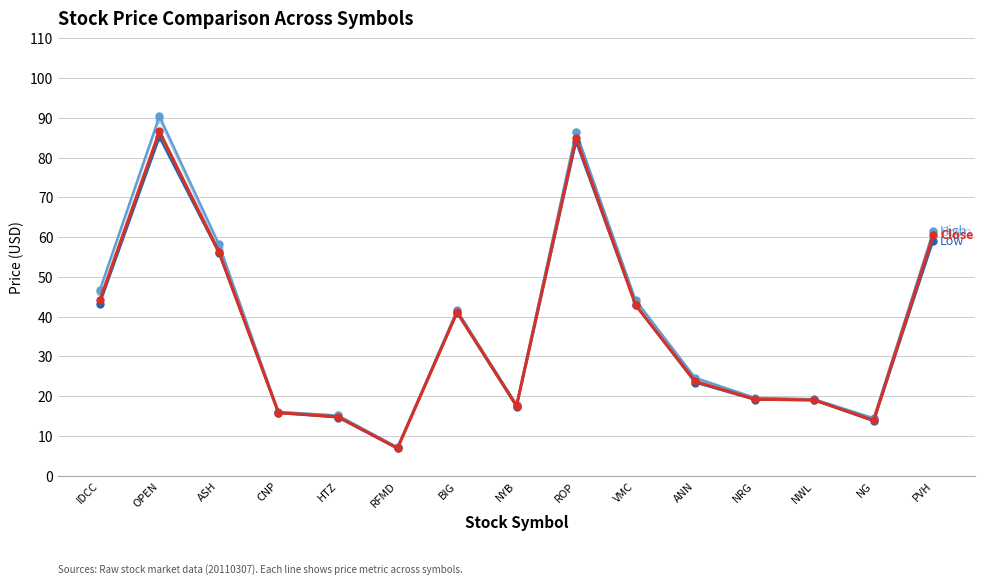

What is the spread (max minus min) of values at IDCC?

3.5